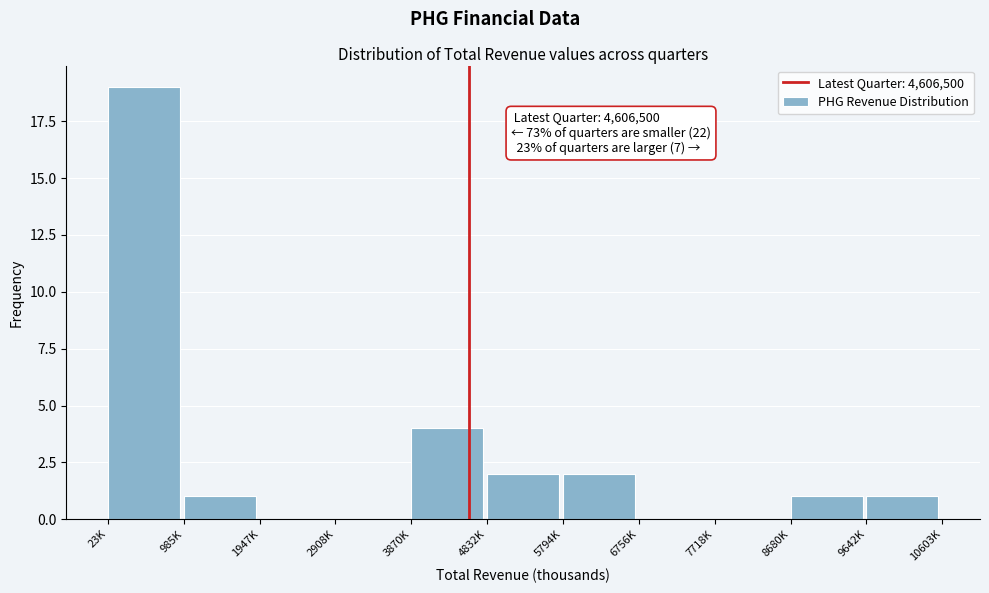

Reading left to right, list all the values displayed in this chart.

23K=19	985K=1	1947K=0	2908K=0	3870K=4	4832K=2	5794K=2	6756K=0	7718K=0	8680K=1	9642K=1